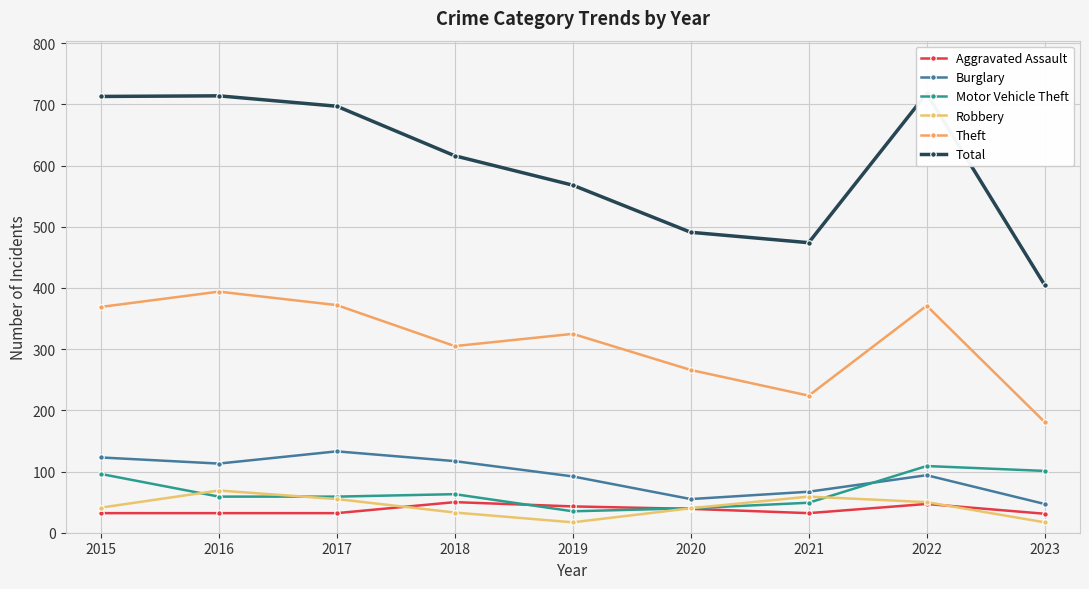

What is the difference between the highest and lowest values at 2020?

452